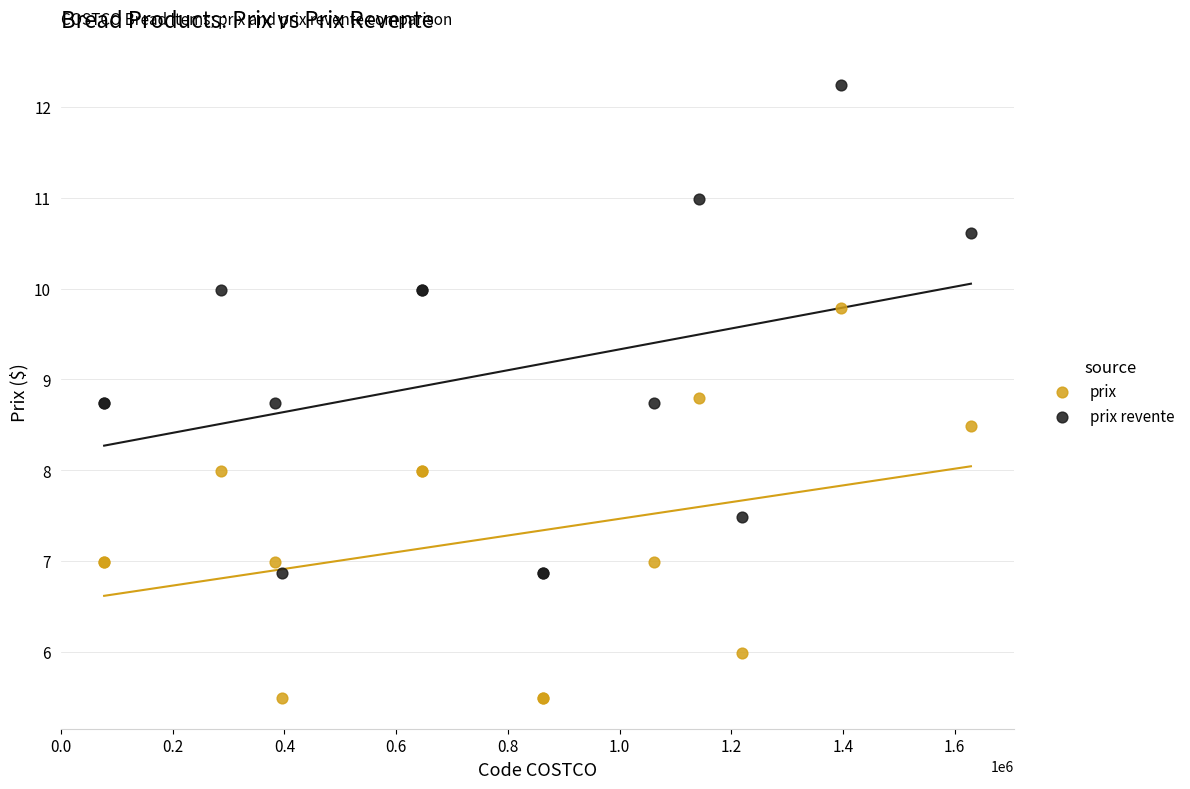

Which series contains the lowest Y value?

prix